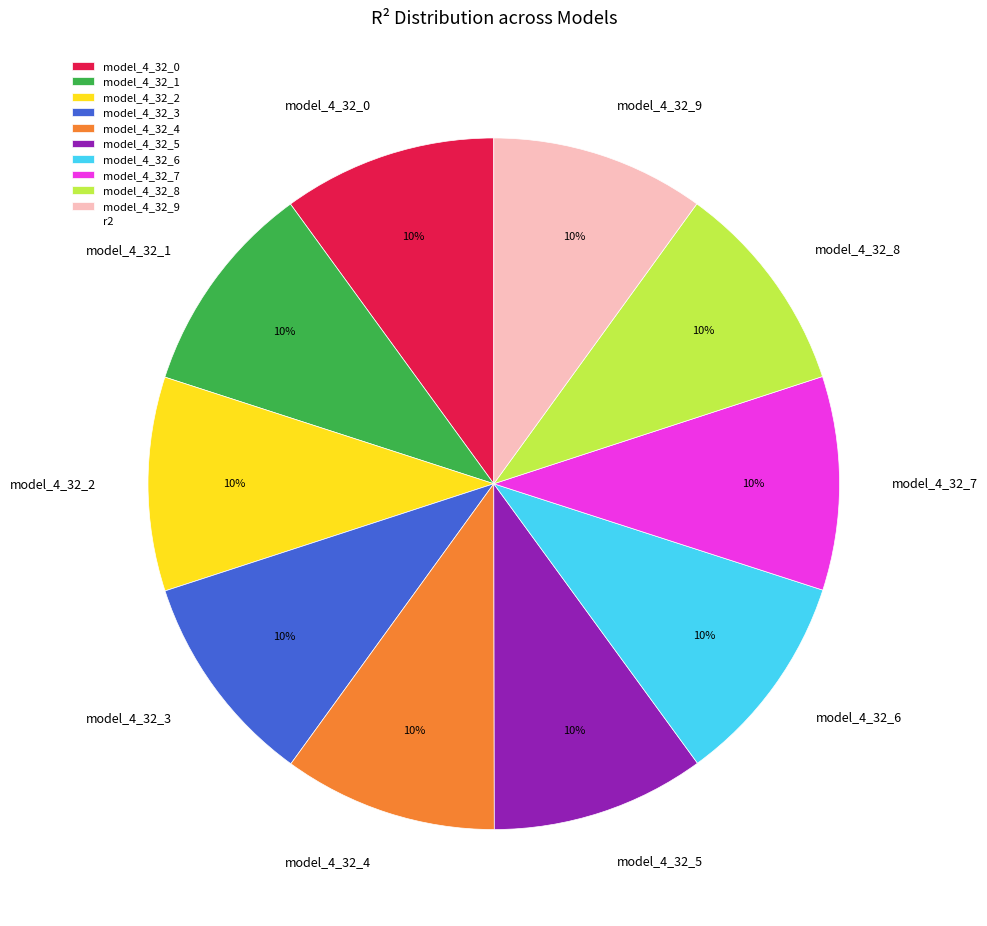

Is model_4_32_4 the majority of the pie?

No